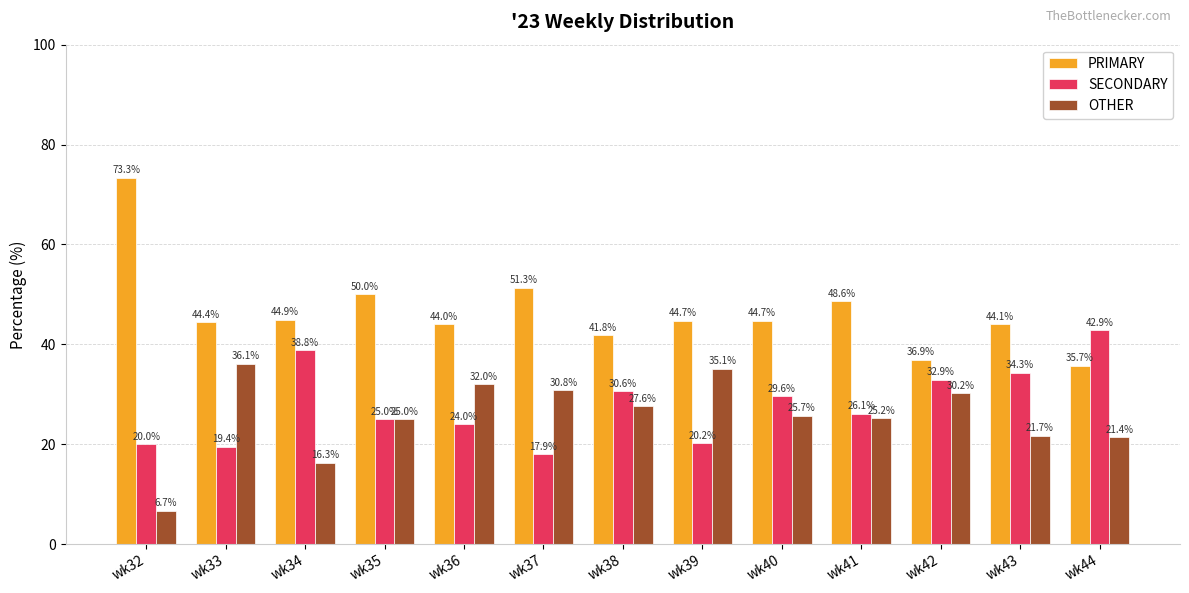

At which label is SECONDARY closest to 30?

wk40